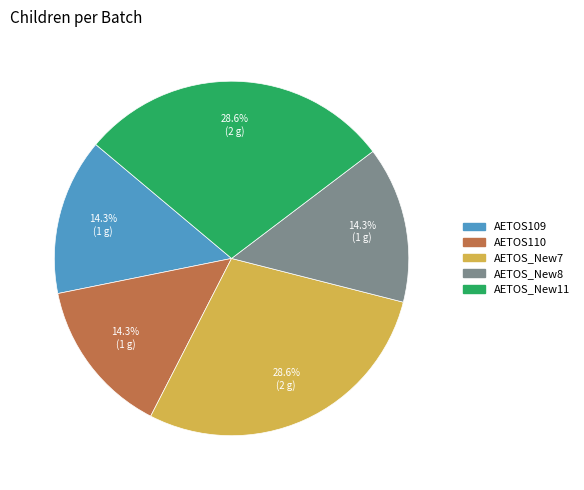

What is the total percentage of AETOS_New11 and AETOS_New8?

42.9%